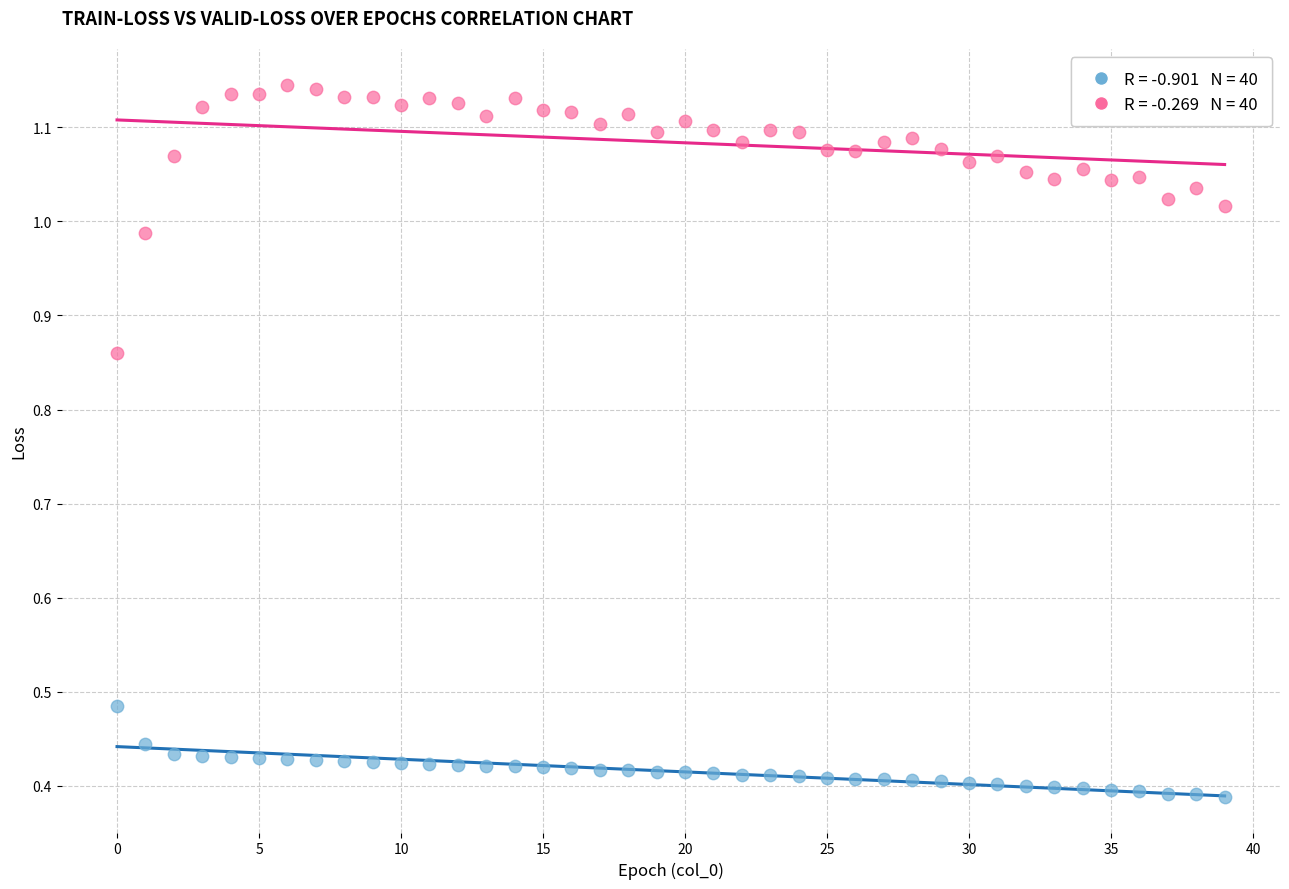

Across all data points, what is the range of Y values (max minus min)?

0.8